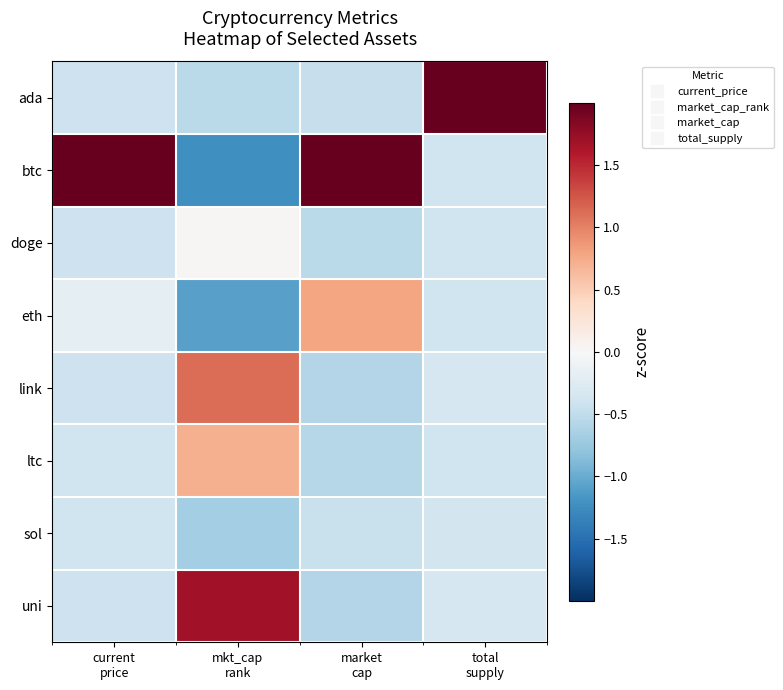

Which label corresponds to the largest value in the chart?

total
supply